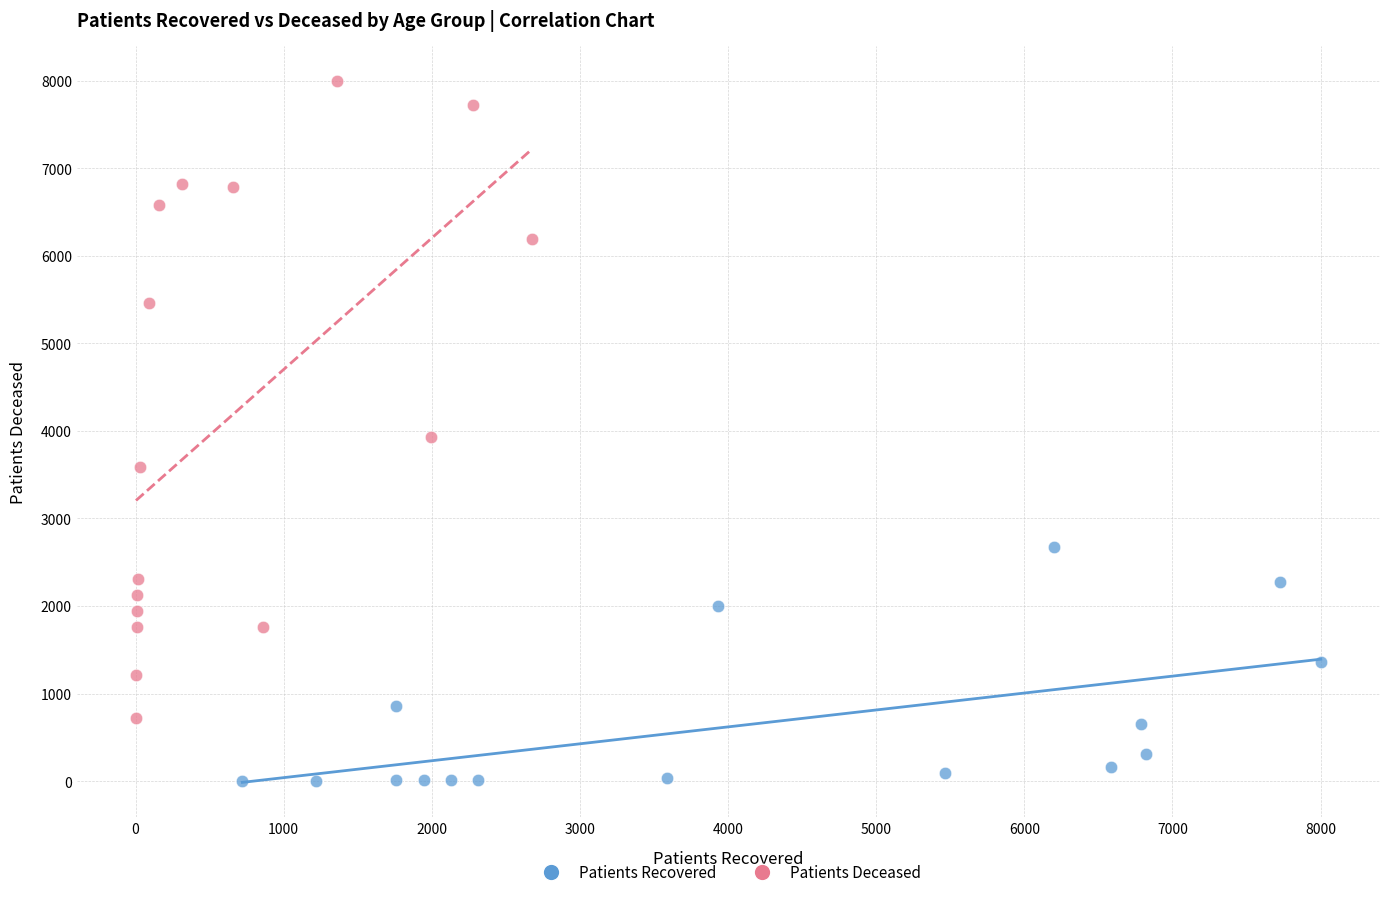

Which series contains the lowest Y value?

Patients Recovered